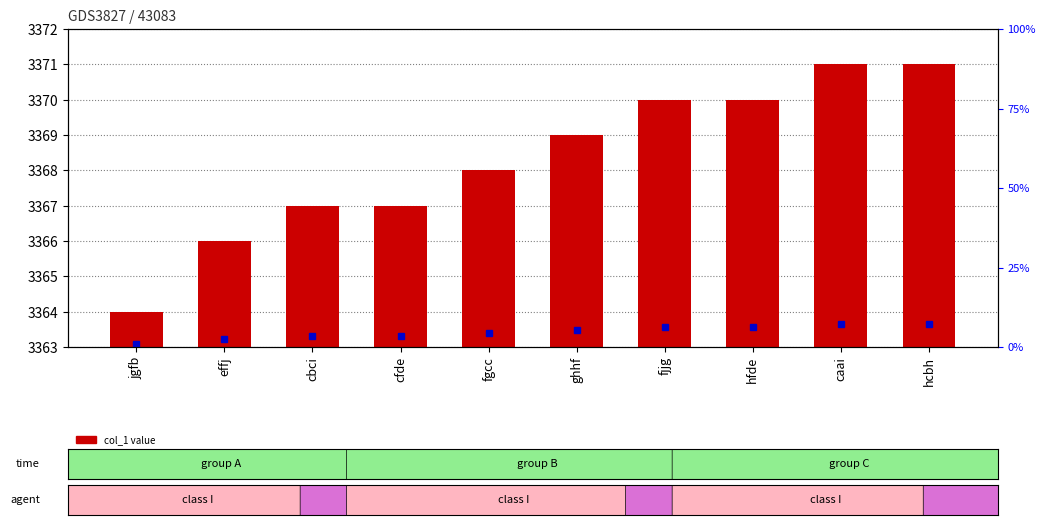

Reading right to left, transcribe all the data shown in this chart.

hcbh=3371	caai=3371	hfde=3370	fjjg=3370	ghhf=3369	fgcc=3368	cfde=3367	cbci=3367	effj=3366	jgfb=3364